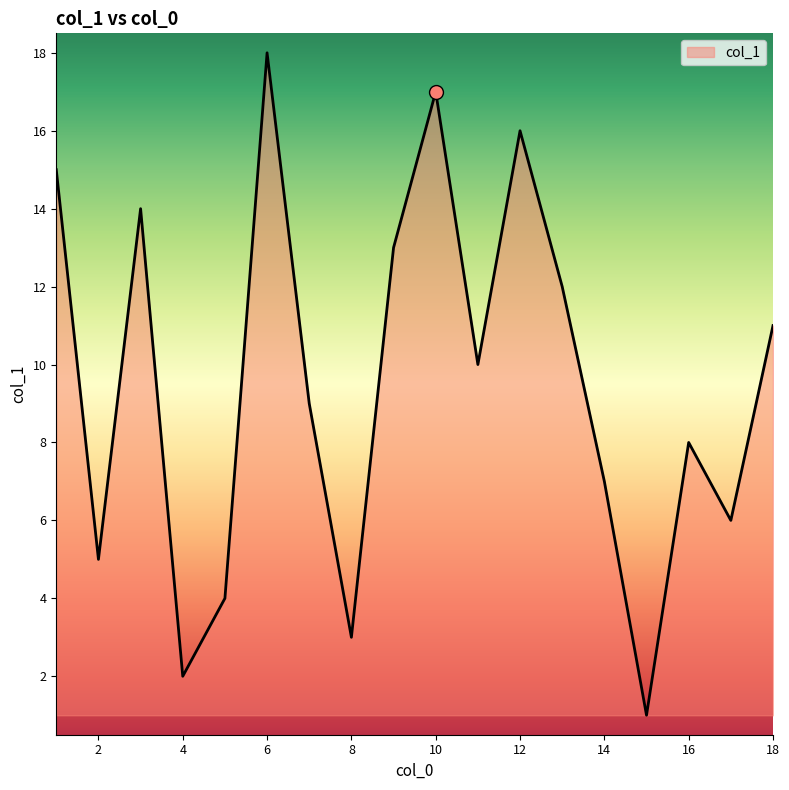

What is the maximum value shown in the chart?

18